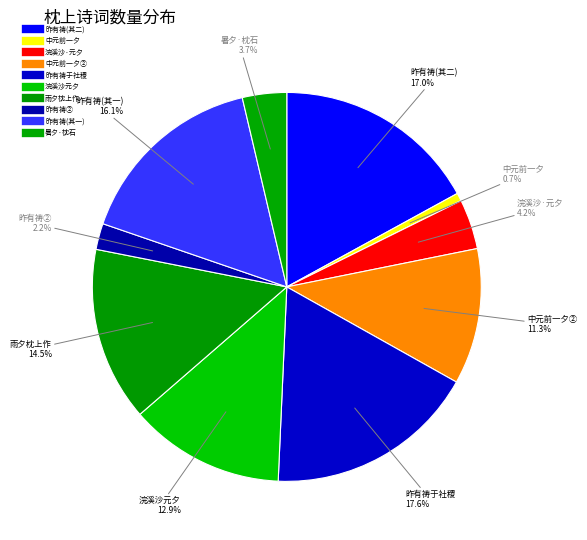

How many segments does this pie chart have?

10